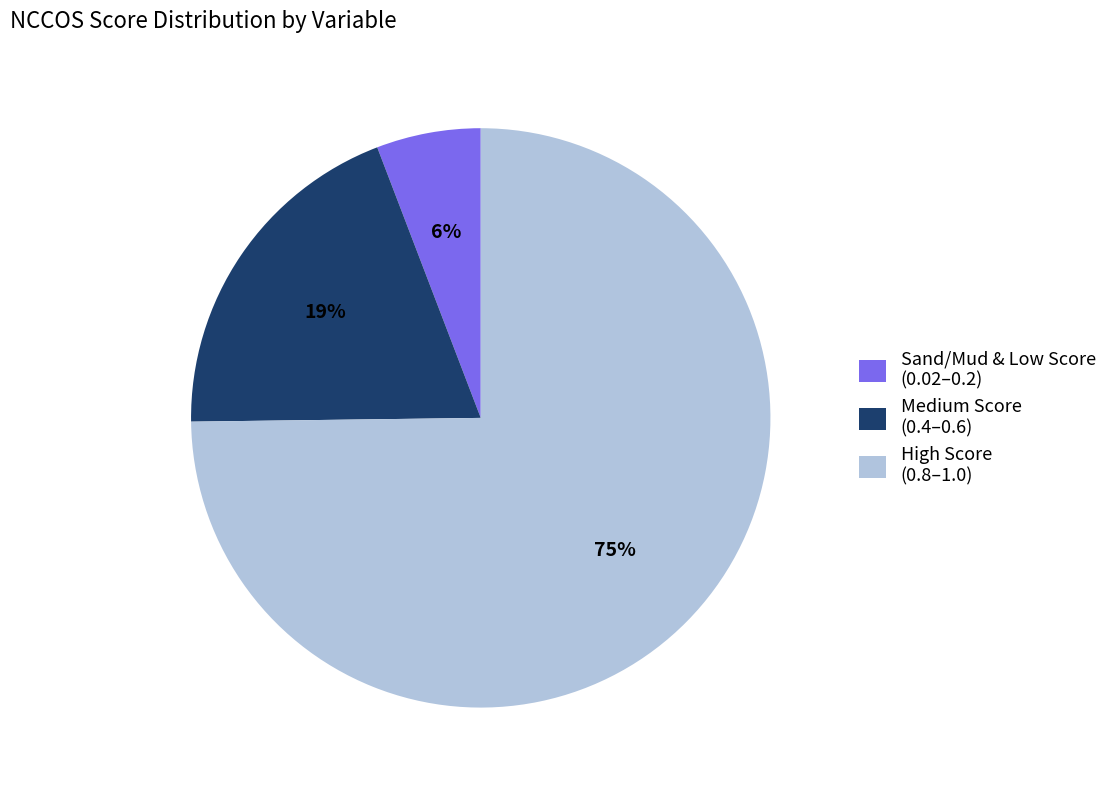

Which slice represents more than half of the pie?

High Score (0.8–1.0)